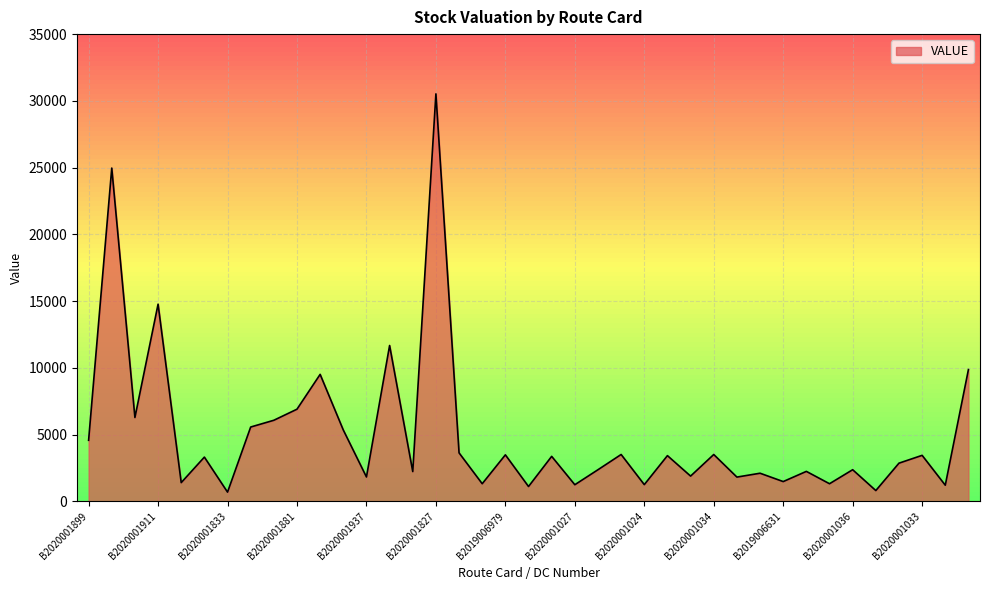

What is the greatest value displayed?

30523.5